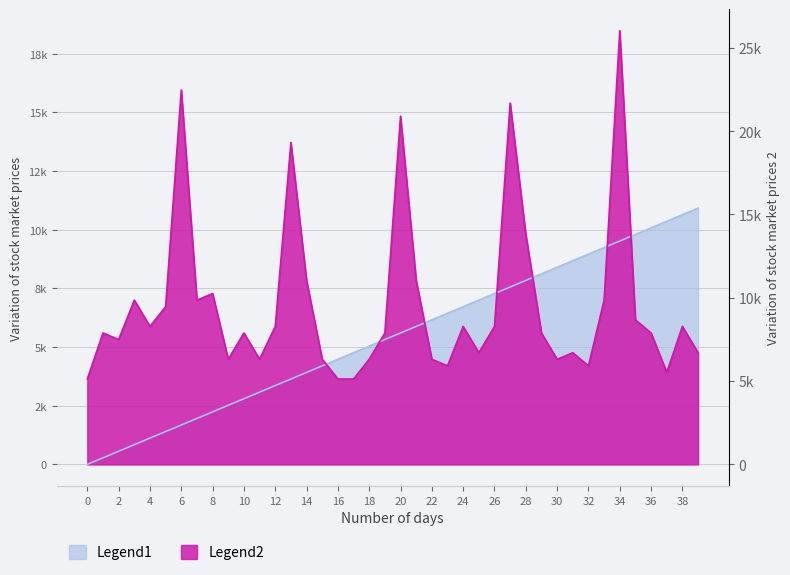

True or false: Lunes (value) has a value of 13969 at 28.

False